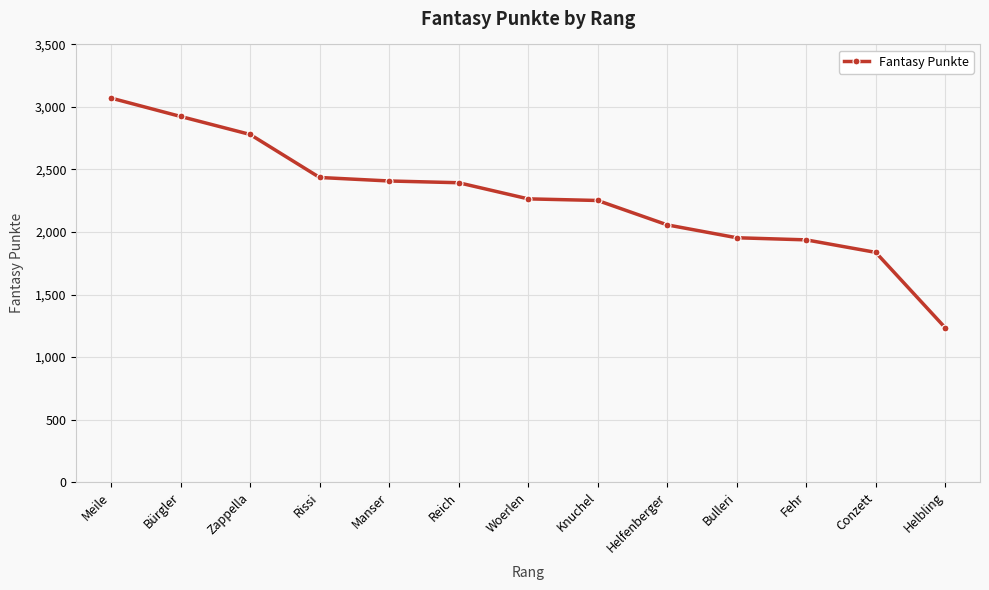

What is the change in value from Knuchel to Helbling?

-1018